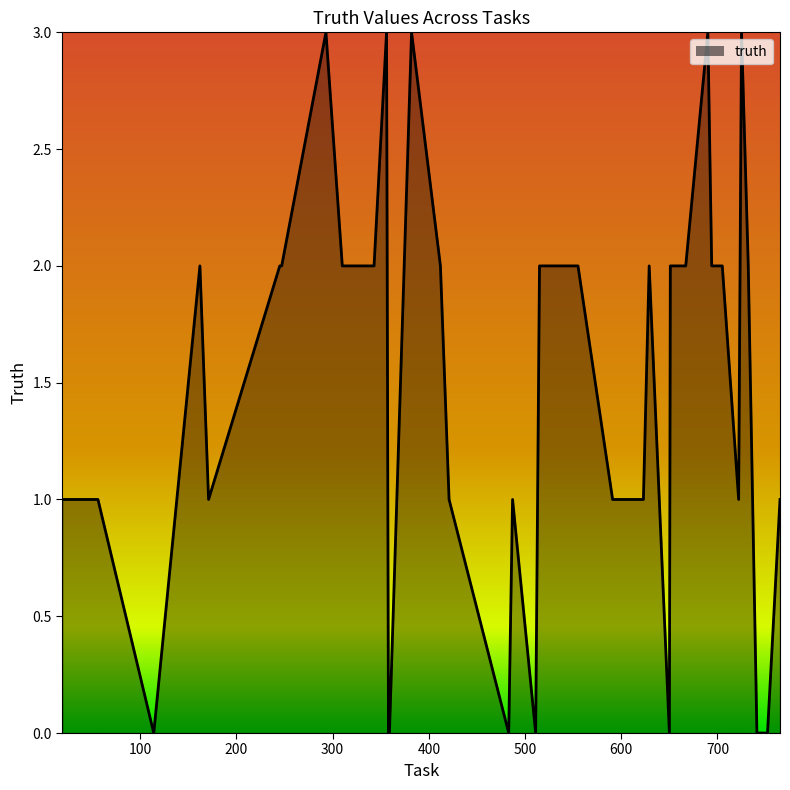

What is the maximum value shown in the chart?

3